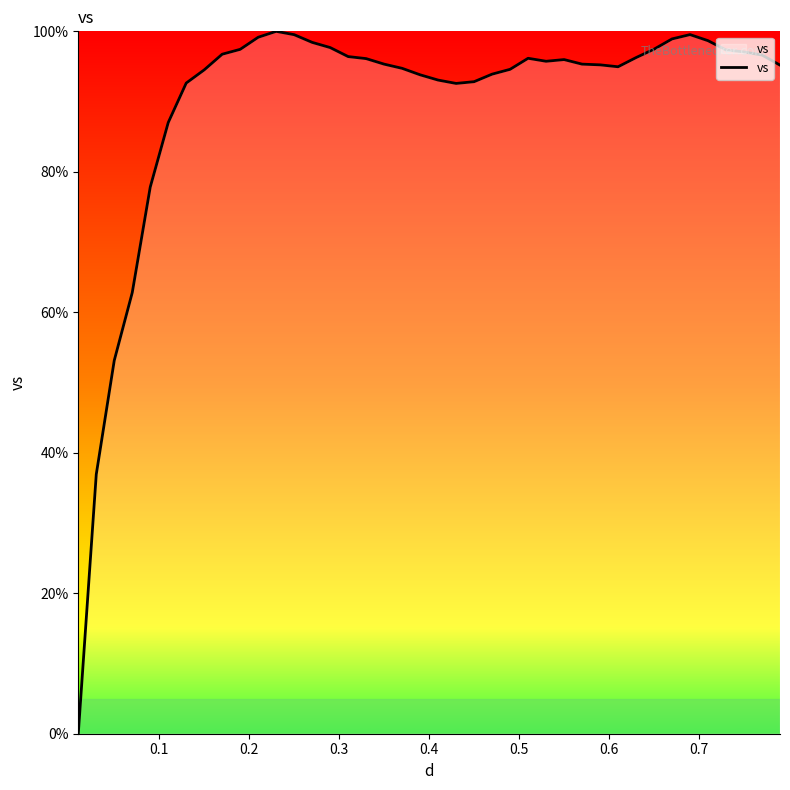

What is the greatest value displayed?

100.0